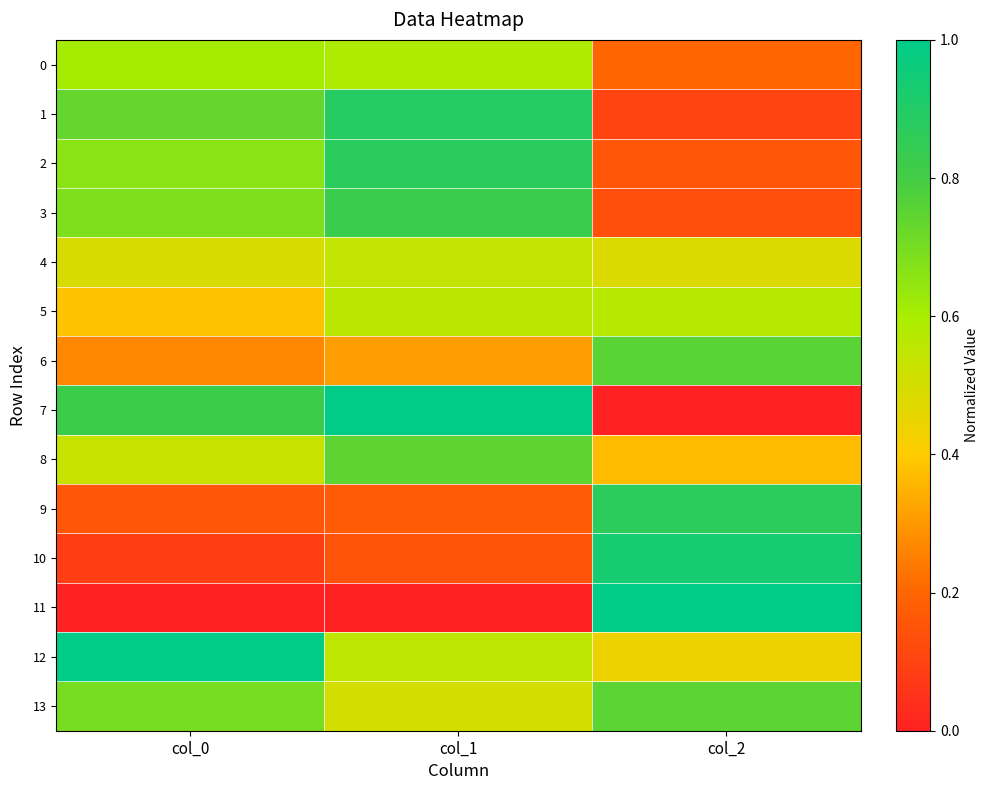

At which category does the chart reach its minimum across all series?

col_2